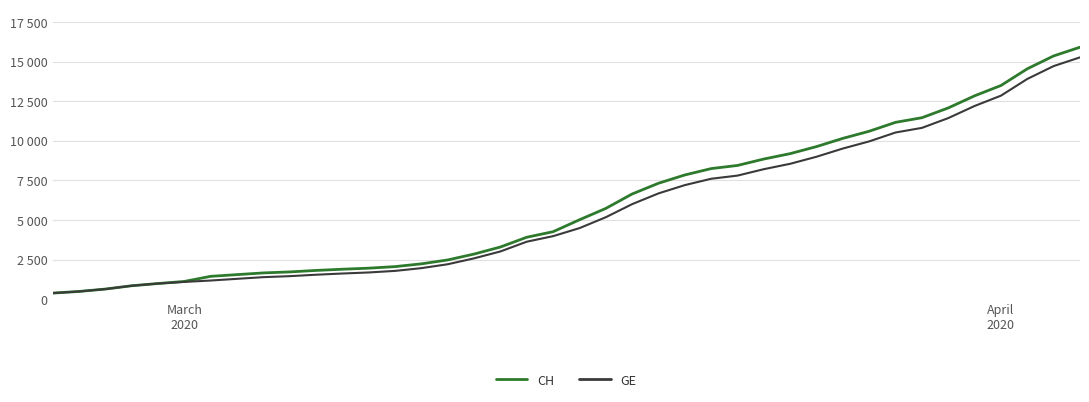

What is the minimum value shown in the chart?

375